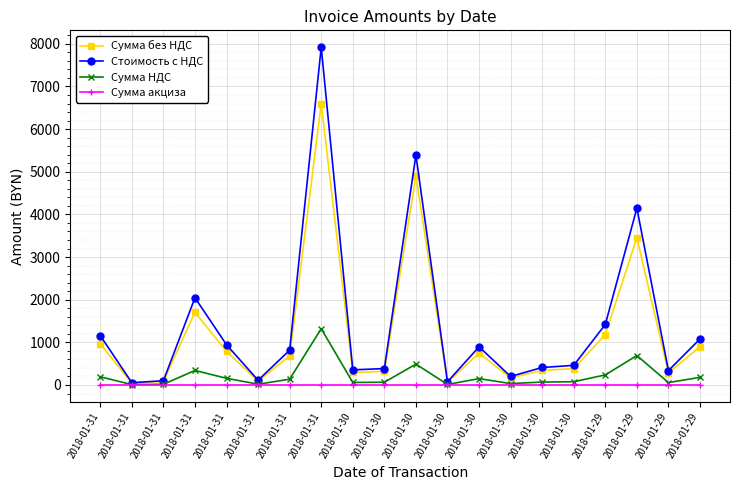

Is this an area chart (filled region under the line)?

No